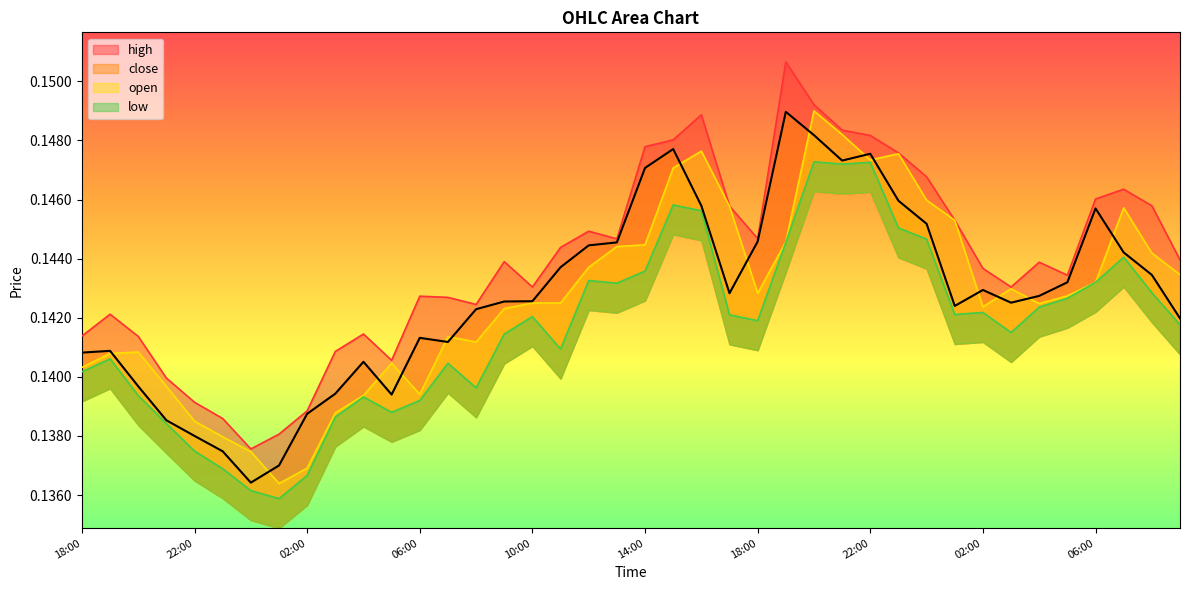

In close, how many points are lower than both neighbors (excluding endpoints)?

7